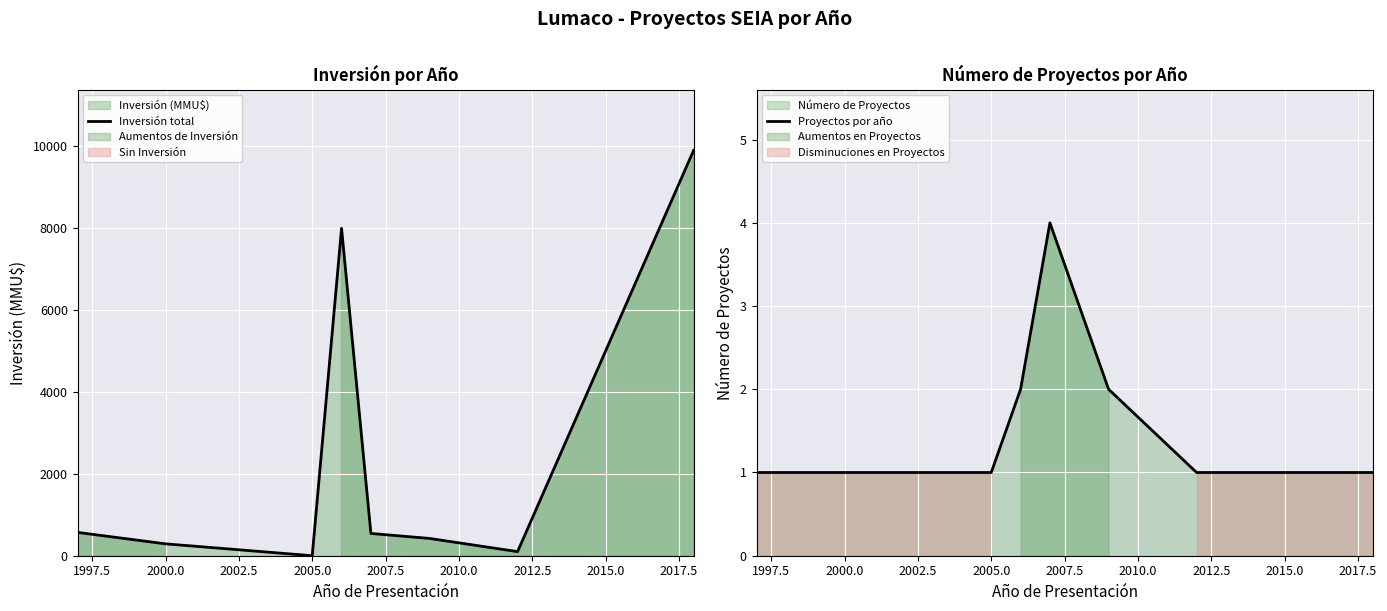

Is it true that Inversión total equals -6758 at 2005.0?

False